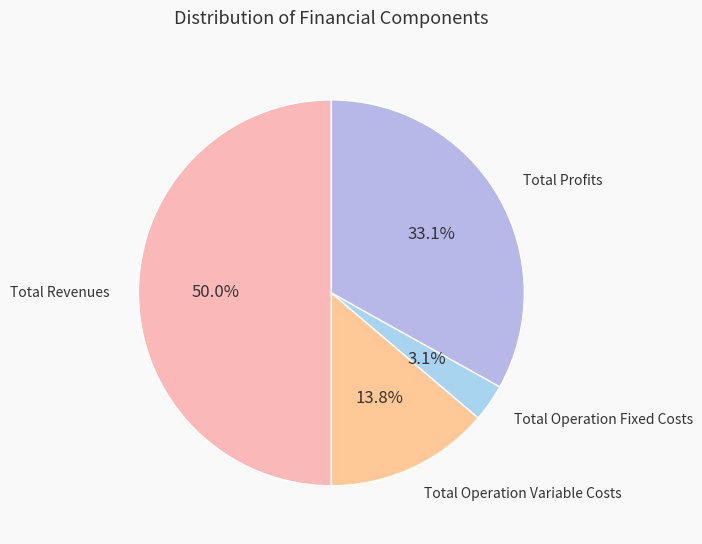

Count the number of slices in the pie.

4